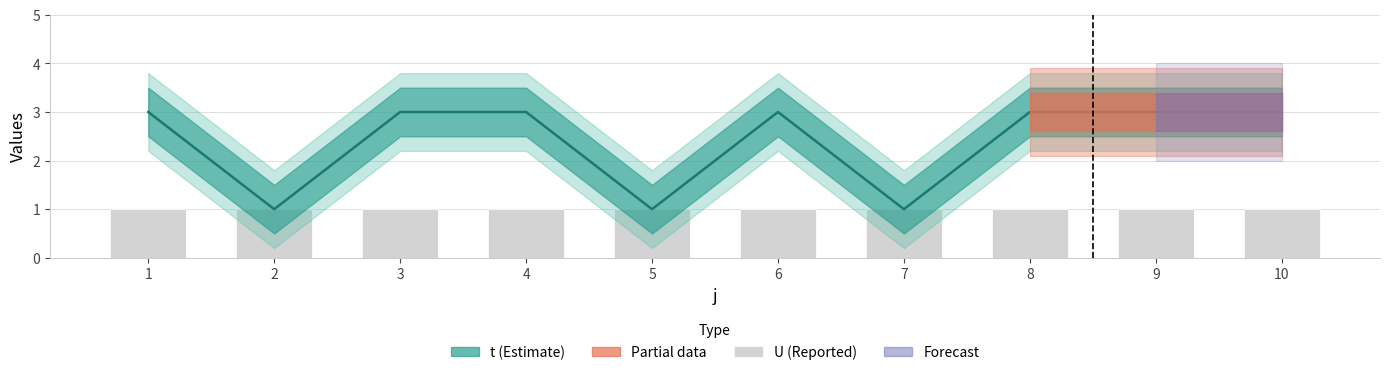

What is the total value across all series at 8?

4